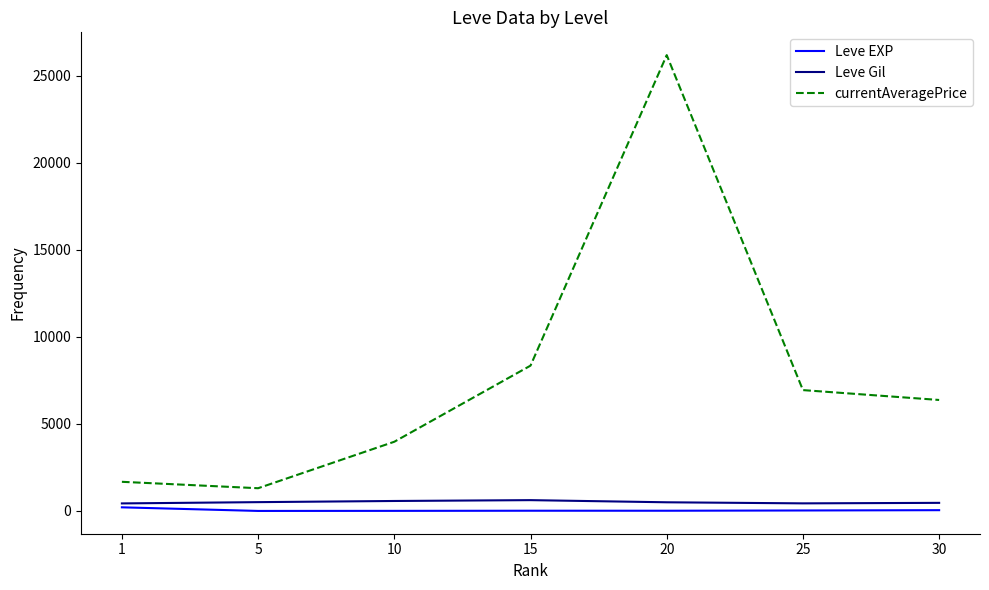

What is the minimum value for currentAveragePrice?

1307.7